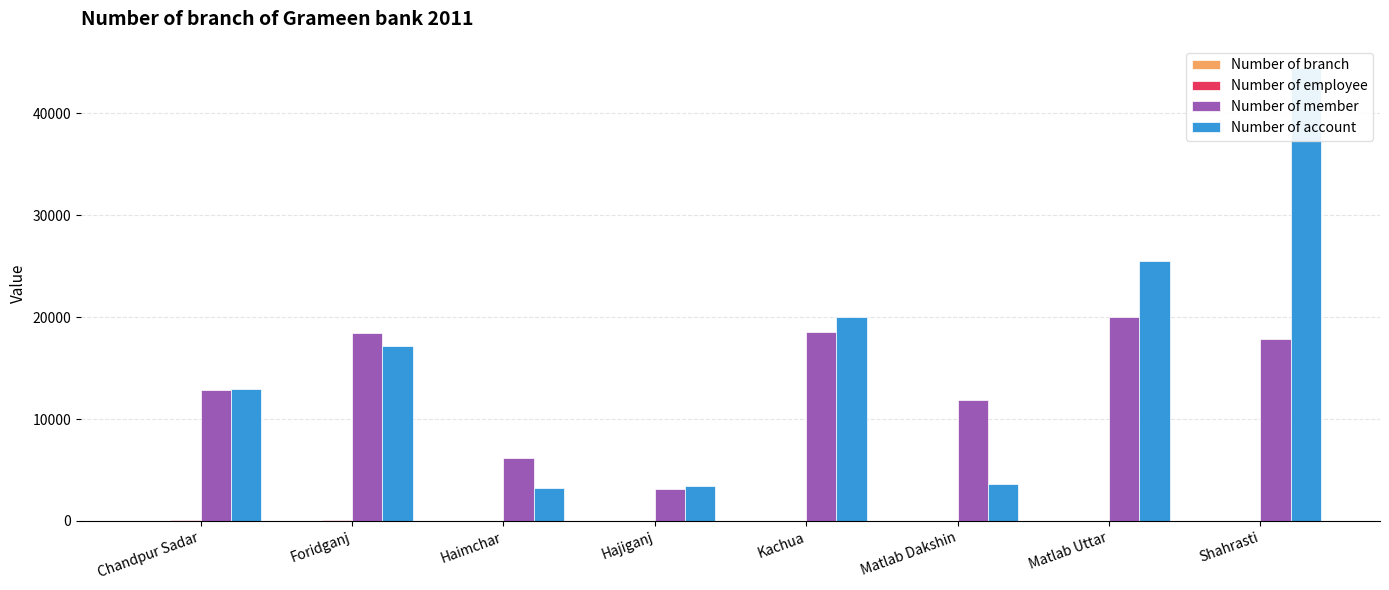

What are all the series names shown in the legend?

Number of branch, Number of employee, Number of member, Number of account